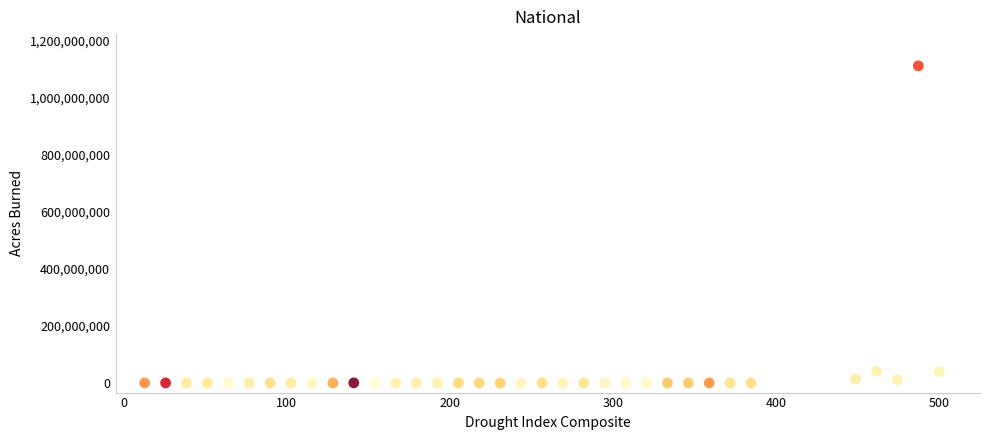

What is the range of X values (max minus min)?

487.2